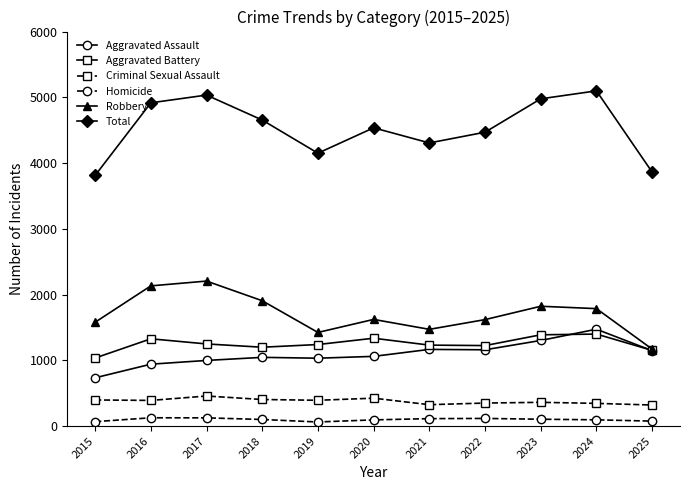

Rank the series by their maximum value, from highest to lowest.

Total, Robbery, Aggravated Assault, Aggravated Battery, Criminal Sexual Assault, Homicide